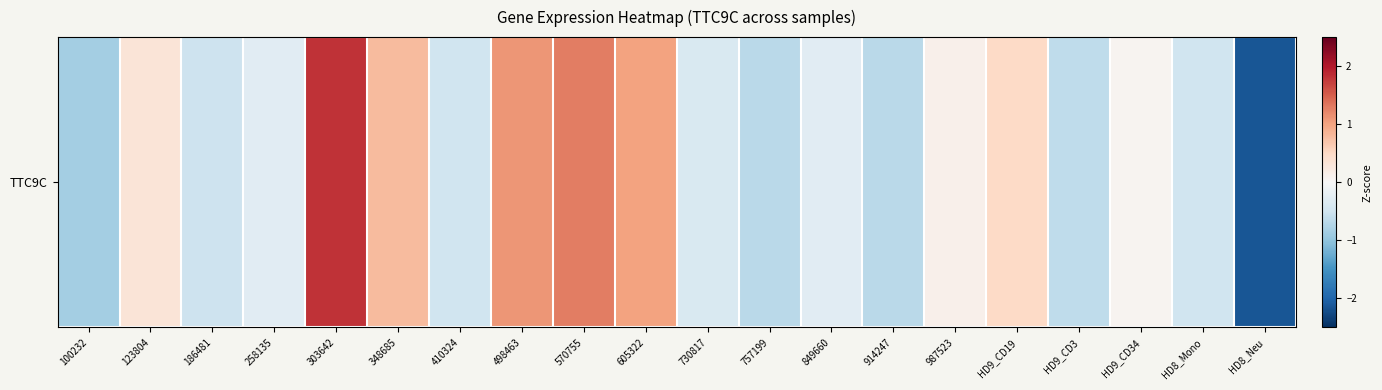

Reading left to right, transcribe all the data shown in this chart.

-0.8	0.3	-0.5	-0.3	1.8	0.8	-0.5	1.1	1.3	1.0	-0.4	-0.7	-0.3	-0.7	0.1	0.5	-0.6	0.1	-0.5	-2.1